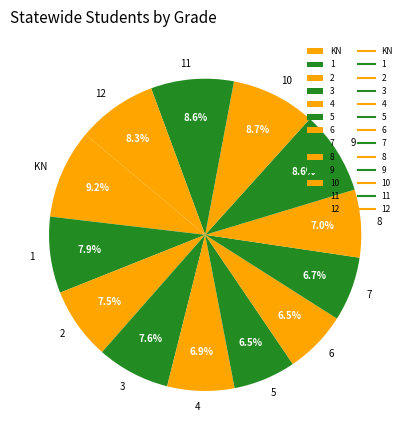

Is there any slice that represents more than half of the pie?

No